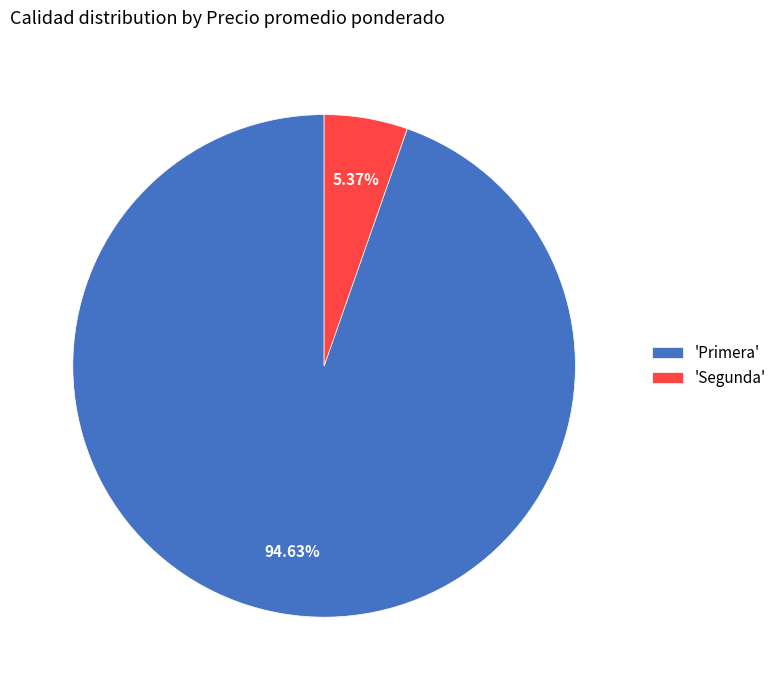

Rank the categories by value from highest to lowest.

'Primera', 'Segunda'